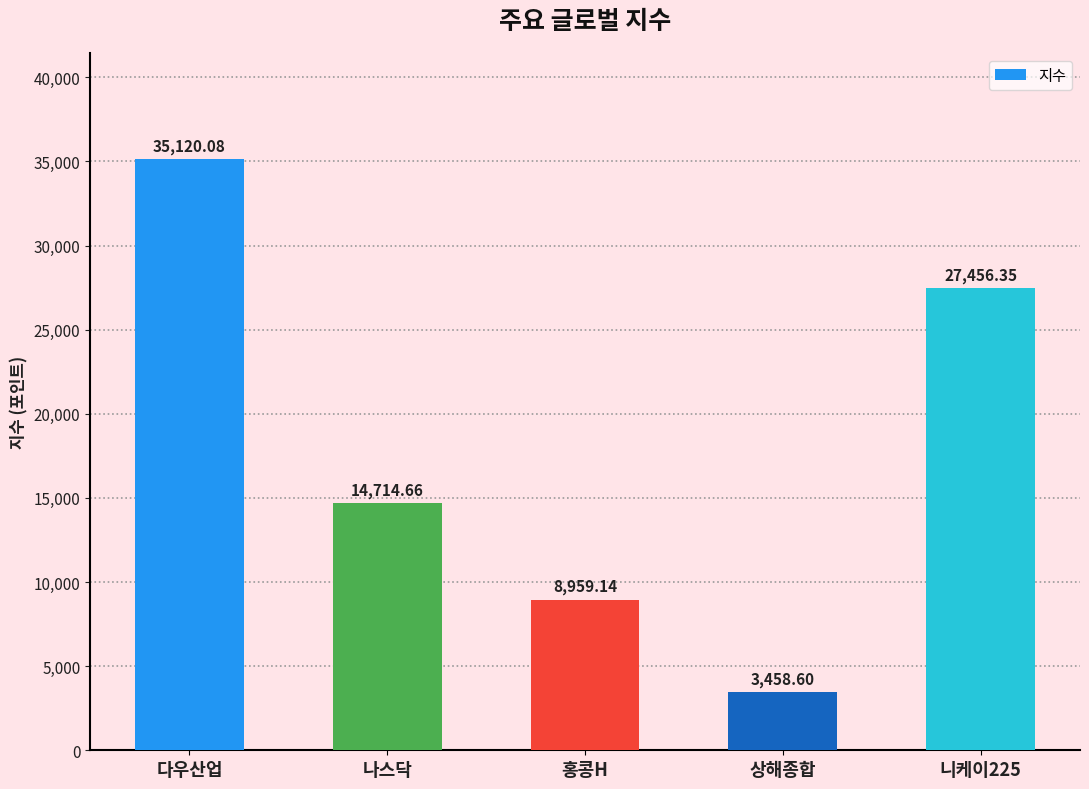

What position from the left is 니케이225?

5